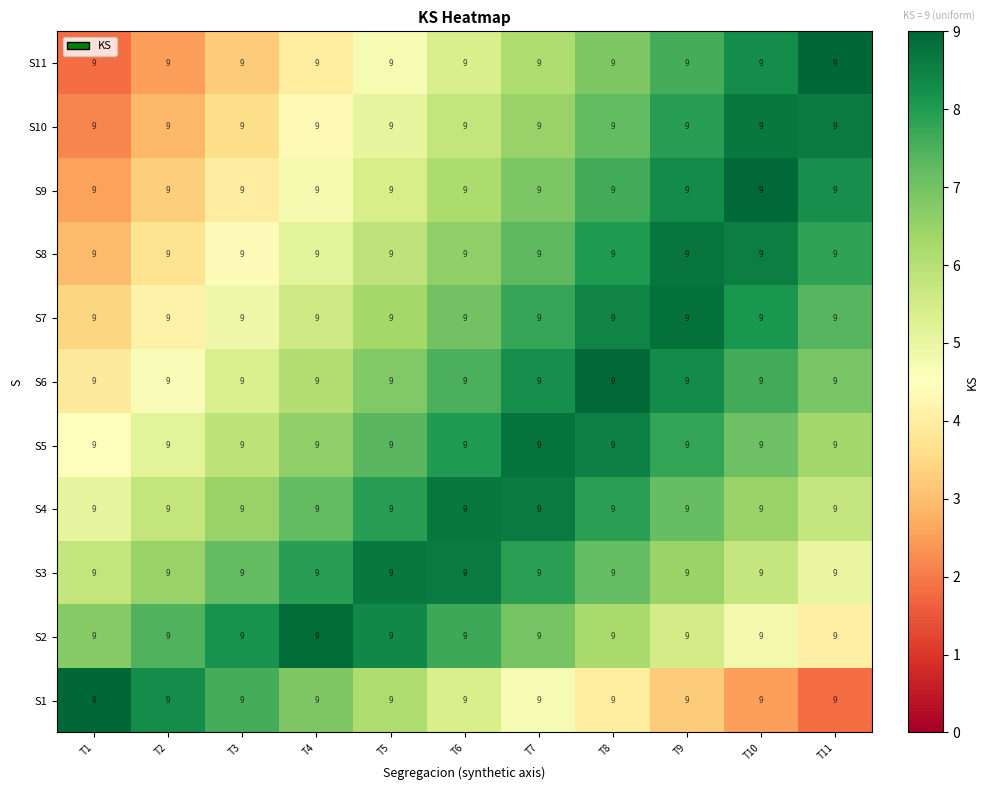

At which category does the chart reach its peak across all series?

T1